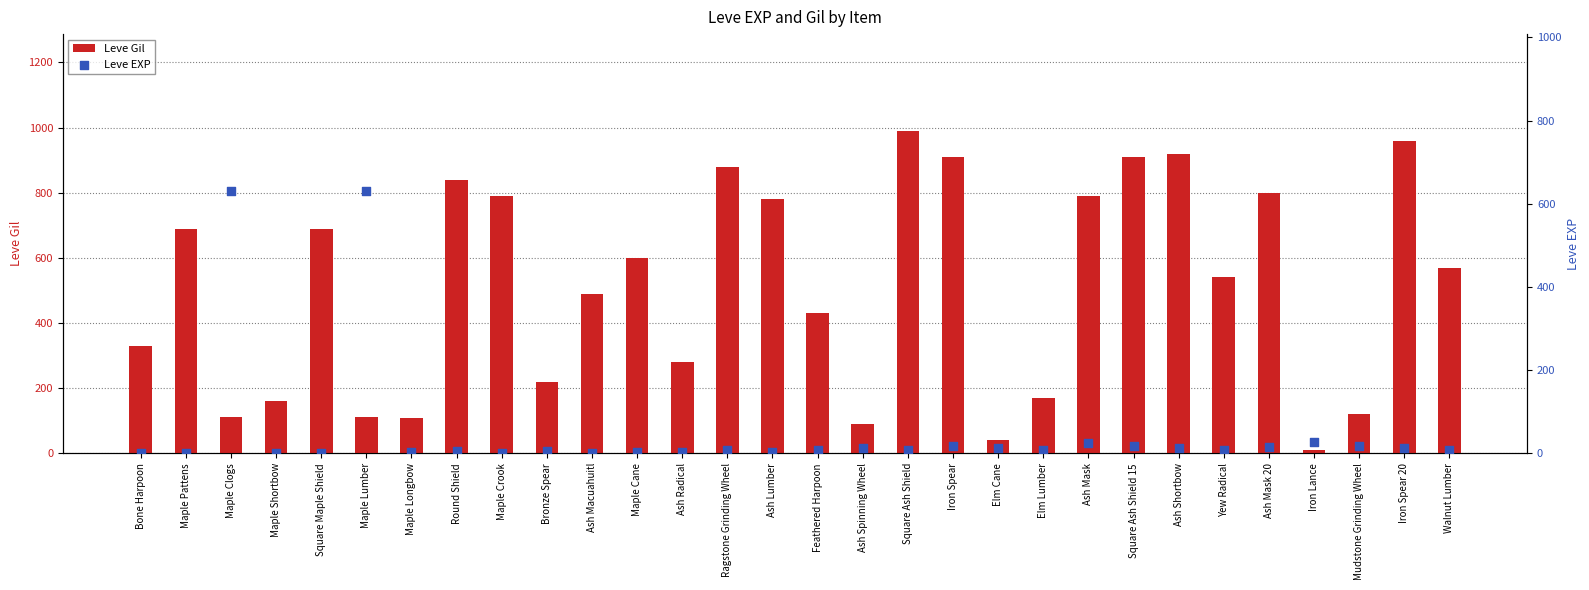

Is the value of Leve Gil at Maple Shortbow greater than the value of Leve EXP at Ragstone Grinding Wheel?

Yes